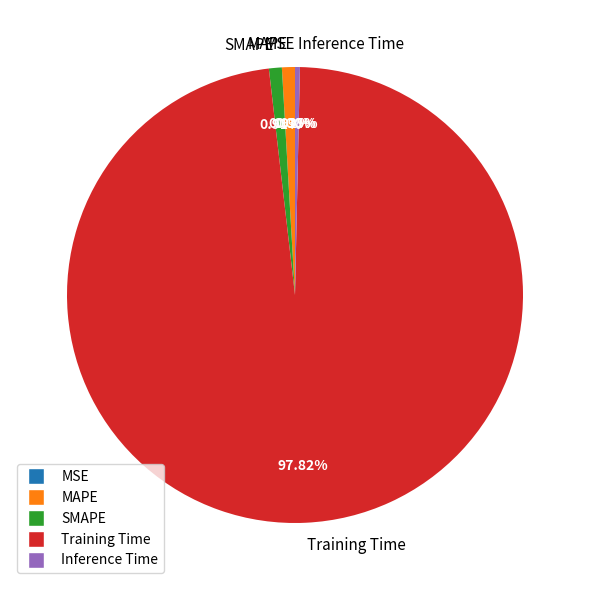

Which slice represents more than half of the pie?

Training Time